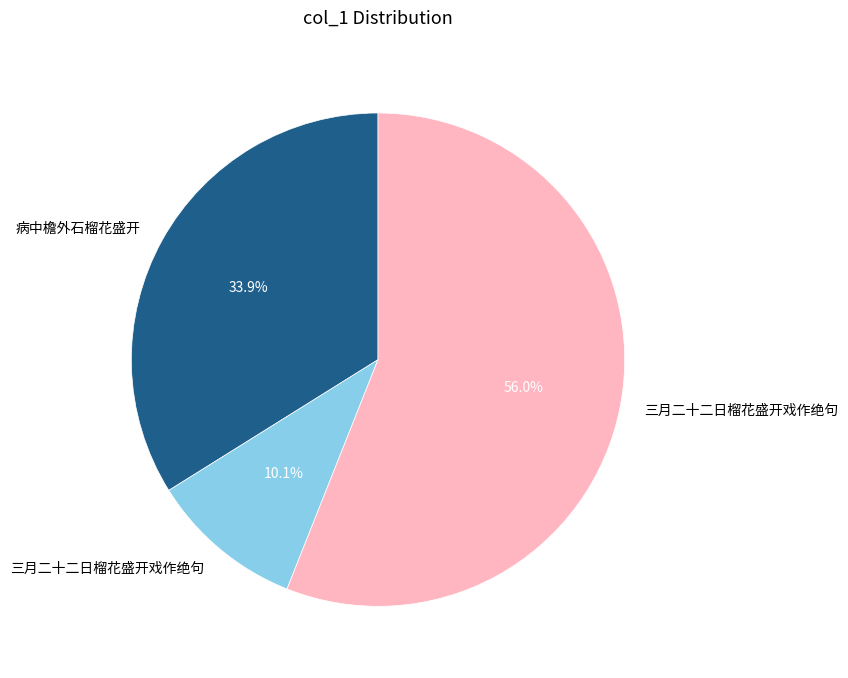

Is there a majority slice in this chart?

Yes